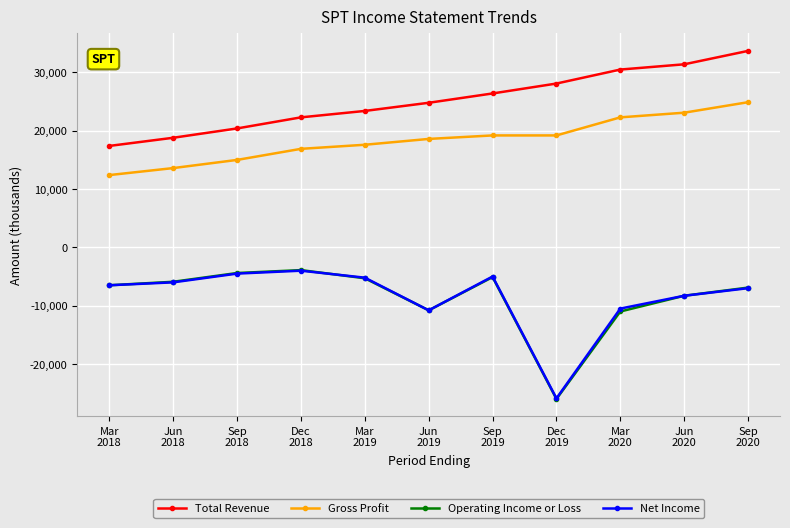

True or false: Total Revenue has a value of 24800 at Jun
2019.

True